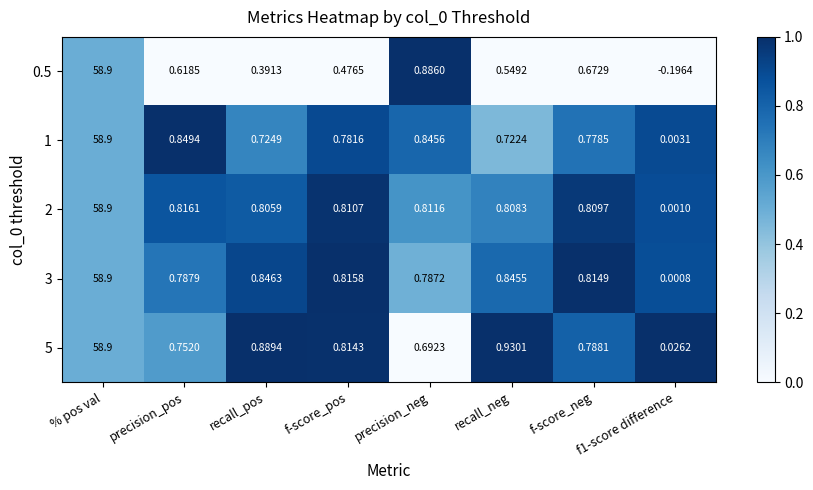

At which label does 3 reach its peak?

% pos val